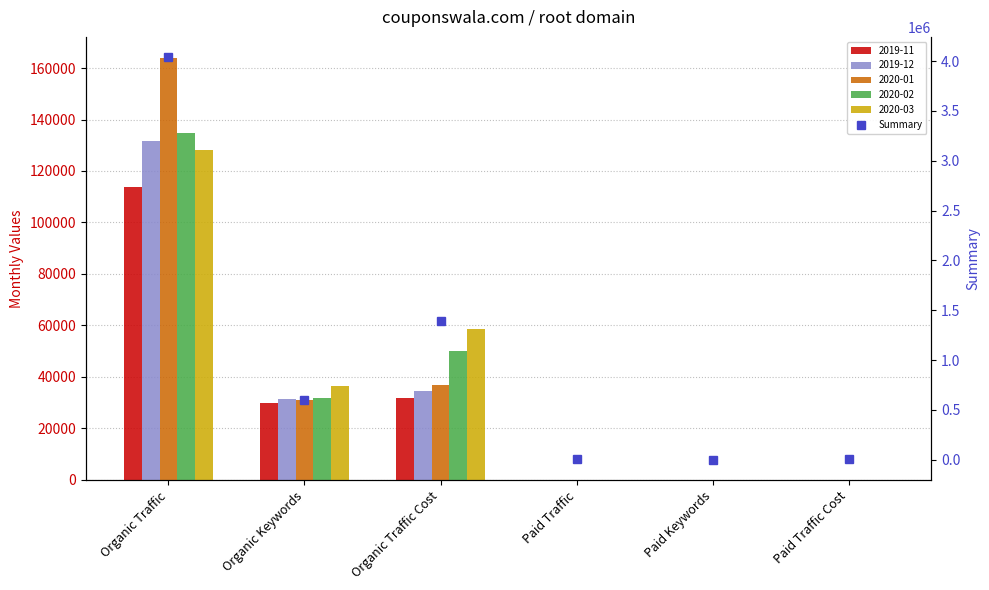

Which has a higher value, Organic Keywords or Organic Traffic?

Organic Traffic